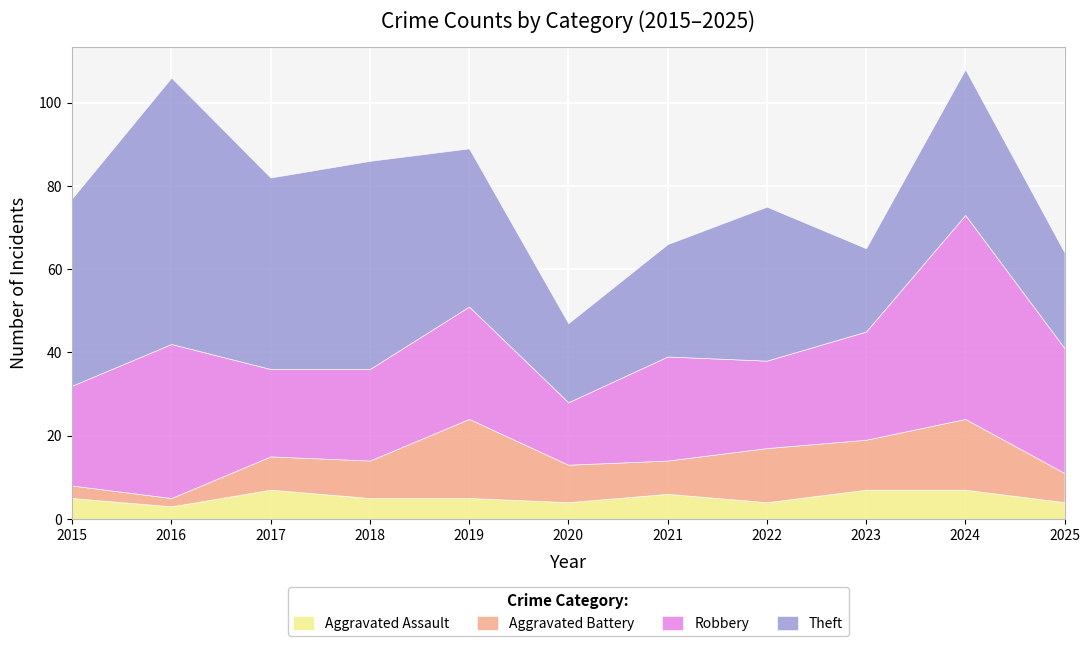

How many values in the Robbery series are below 25?

5